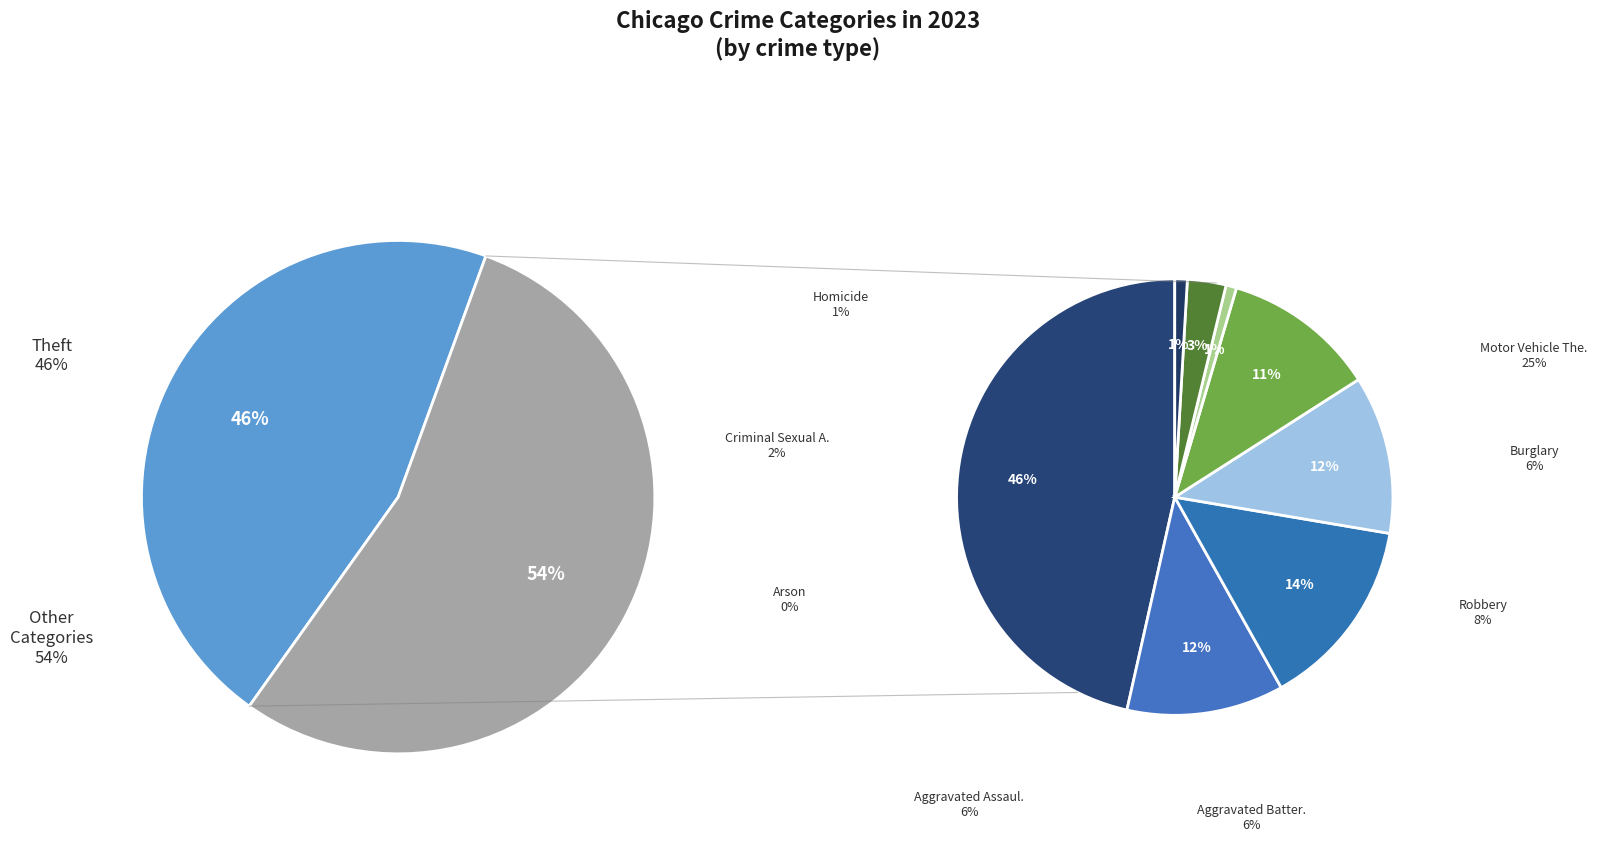

The Aggravated Assault slice represents 1% of the pie. True or false?

False